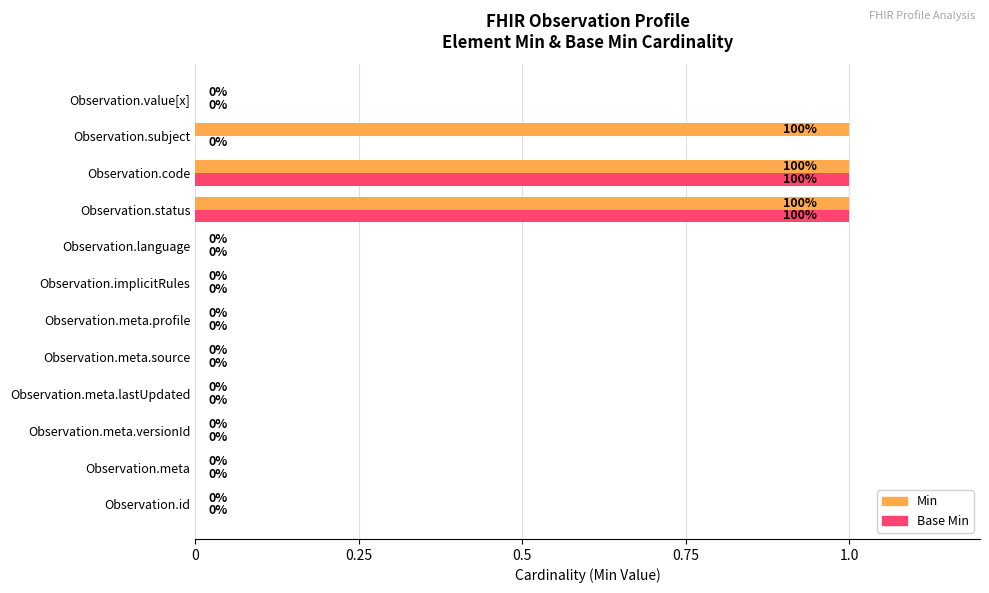

Is the value of Base Min at Observation.meta.source greater than the value of Min at Observation.code?

No